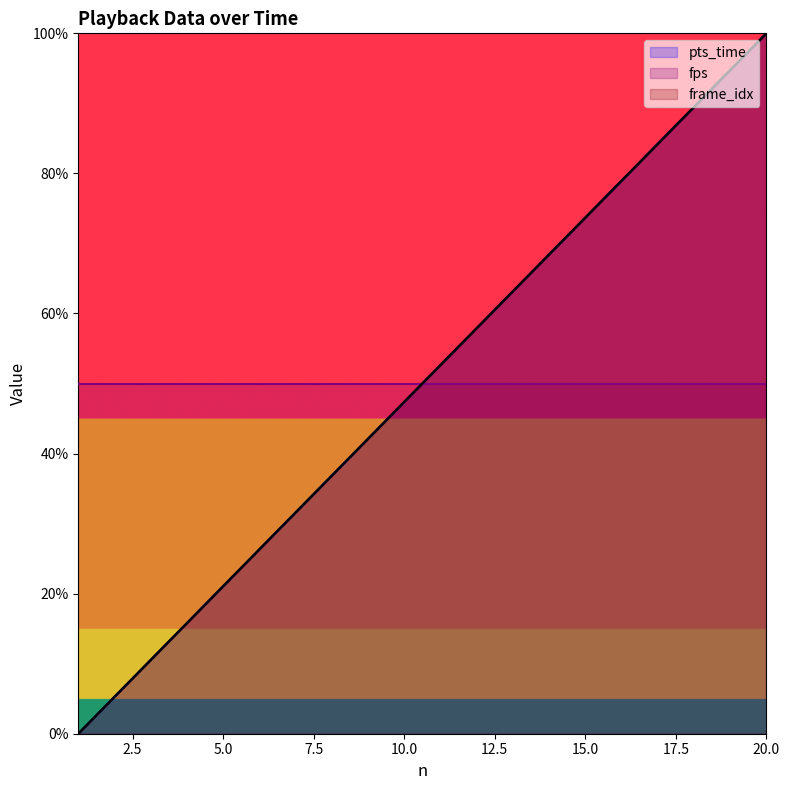

How many lines are shown in the chart?

3